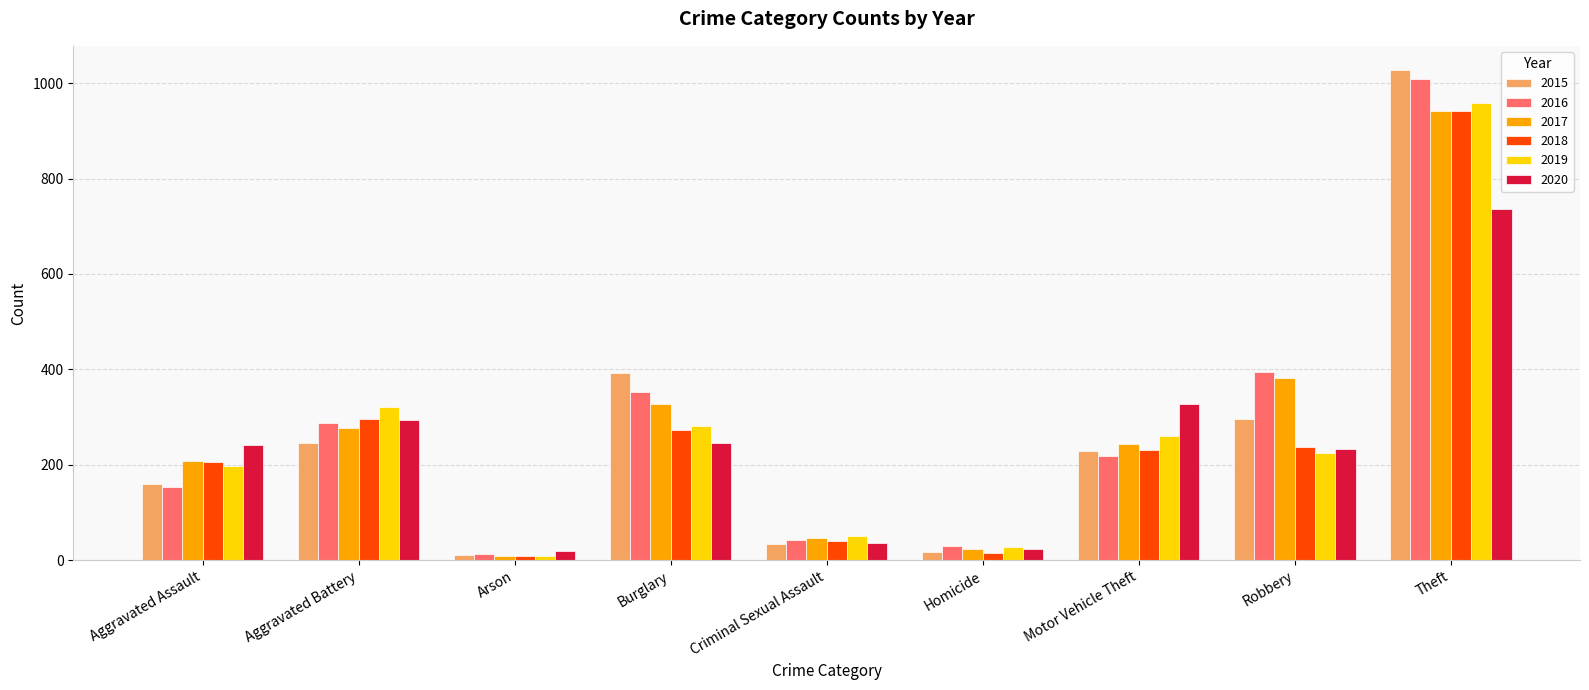

What is the highest value of the 2018 series?

941